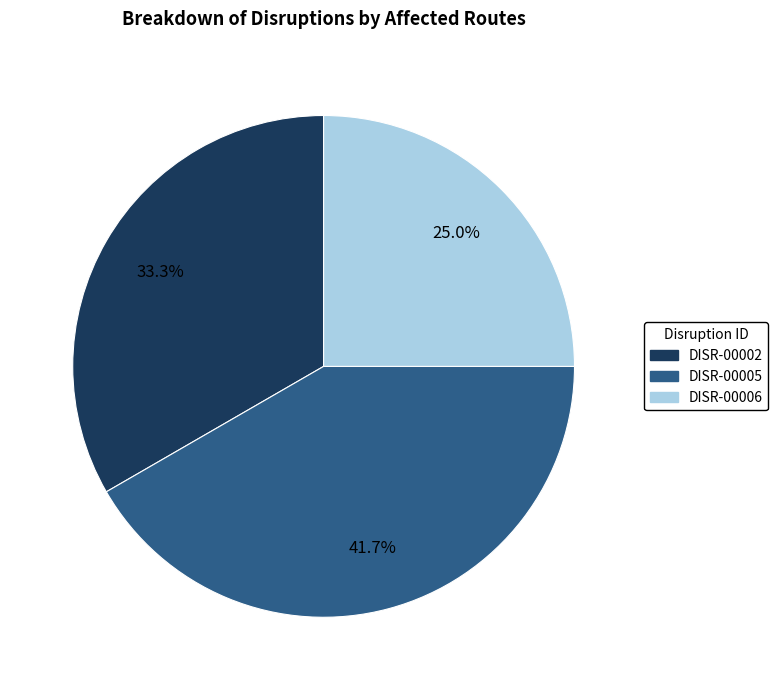

What portion of the pie excludes DISR-00005?

58.3%